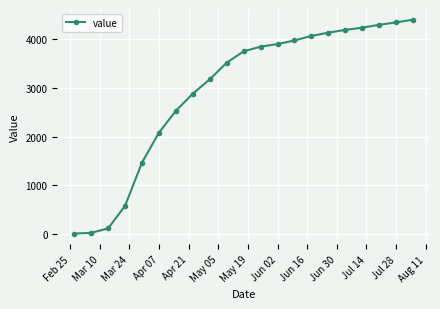

What is the value of the 2nd point from the left?

28